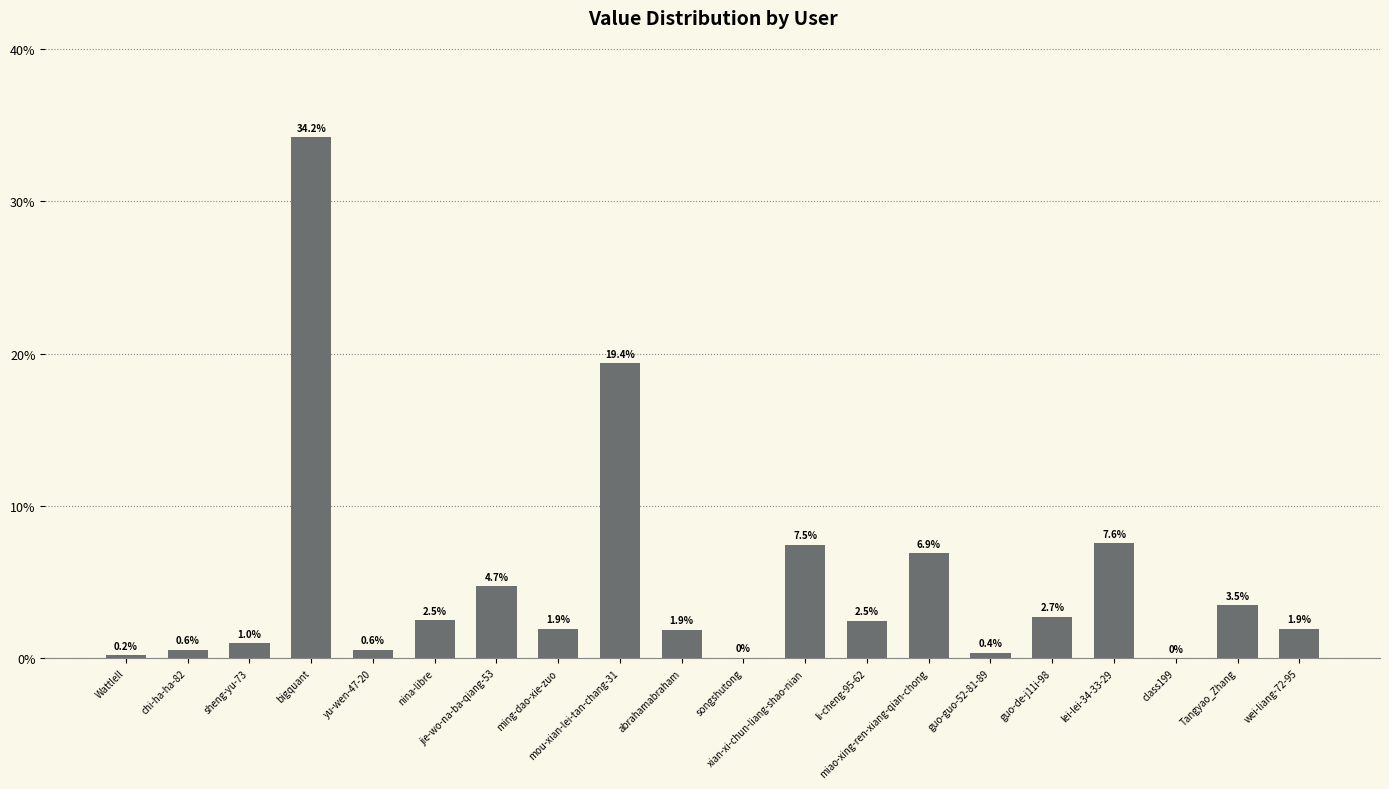

At which label does the data first exceed 2?

bigquant